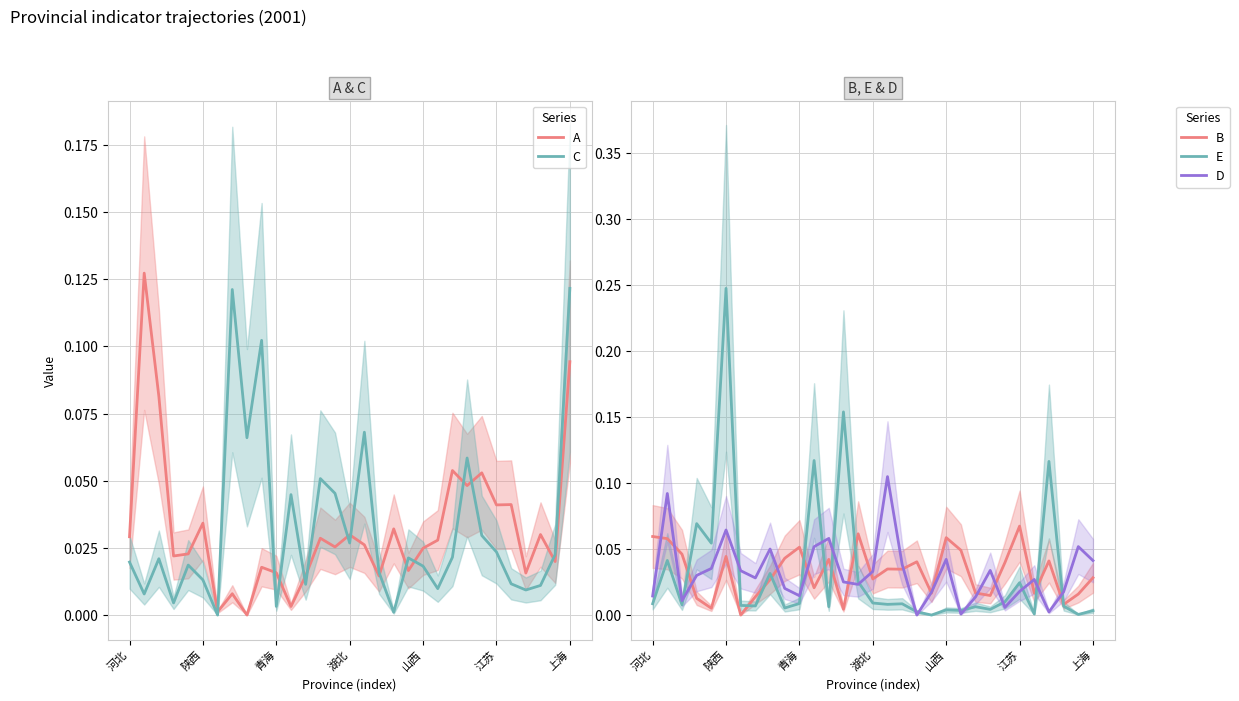

Is this an area chart (filled region under the line)?

No